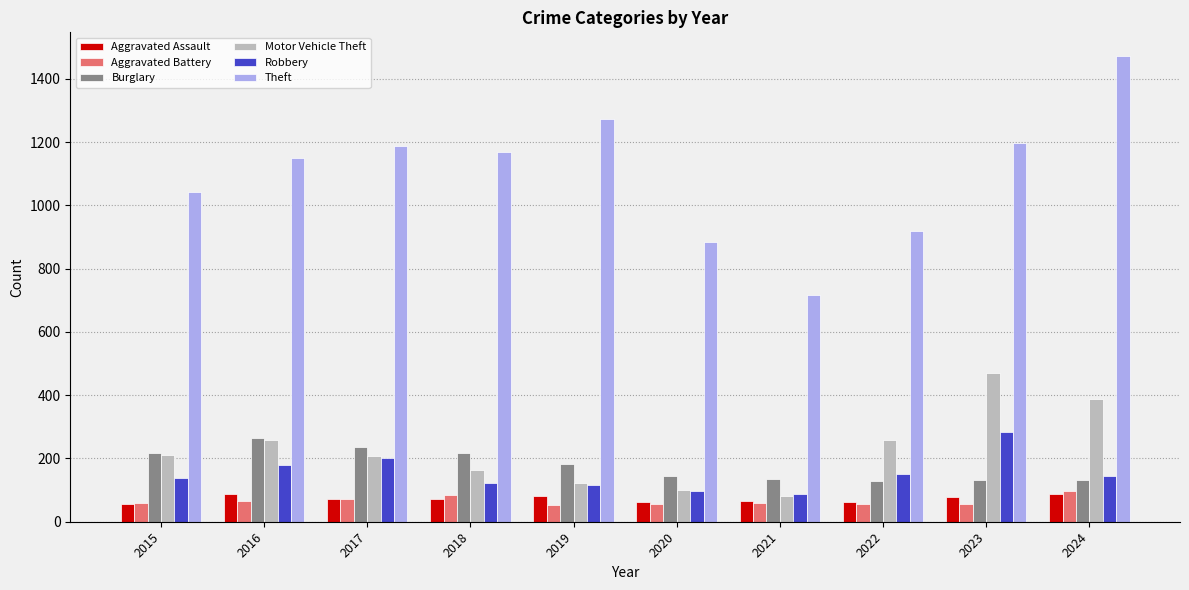

How many groups of bars are there?

10